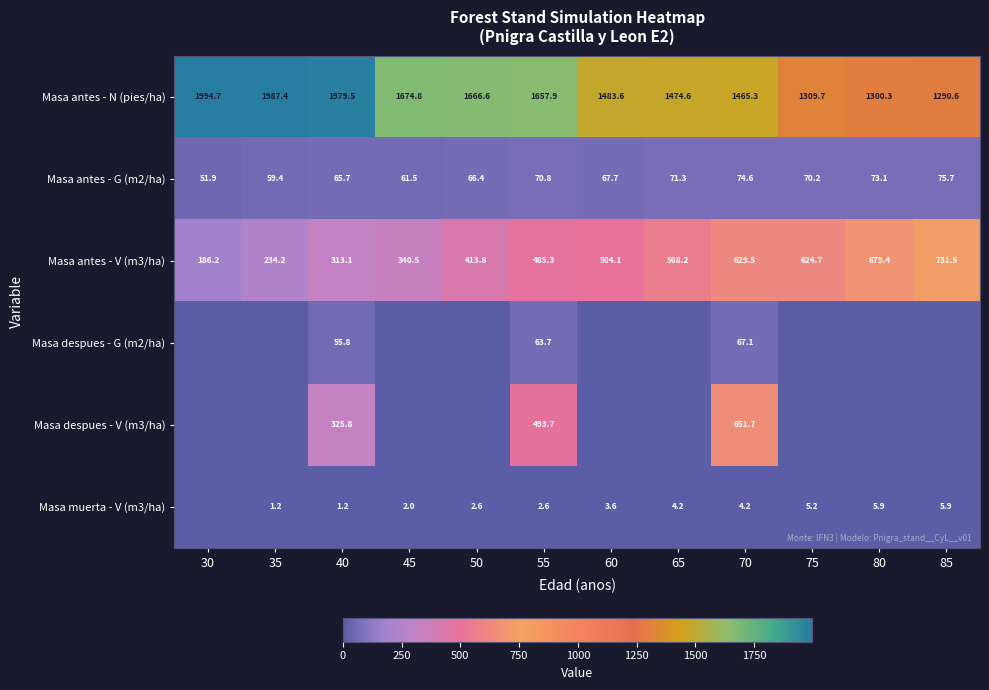

What is the highest value of the Masa antes - G (m2/ha) series?

75.7